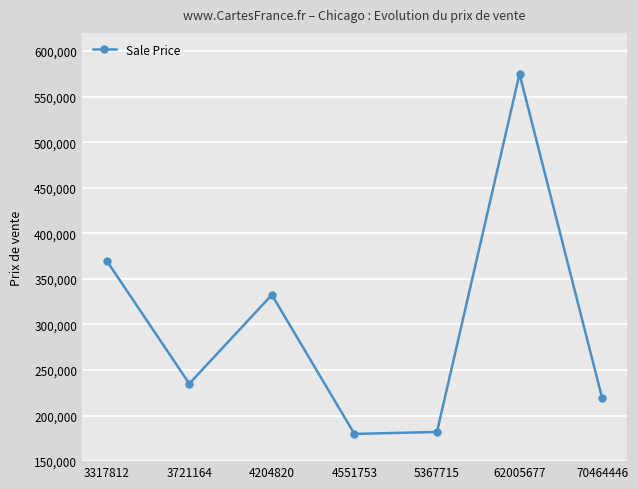

The chart shows a value of 235000 at 3721164. True or false?

True